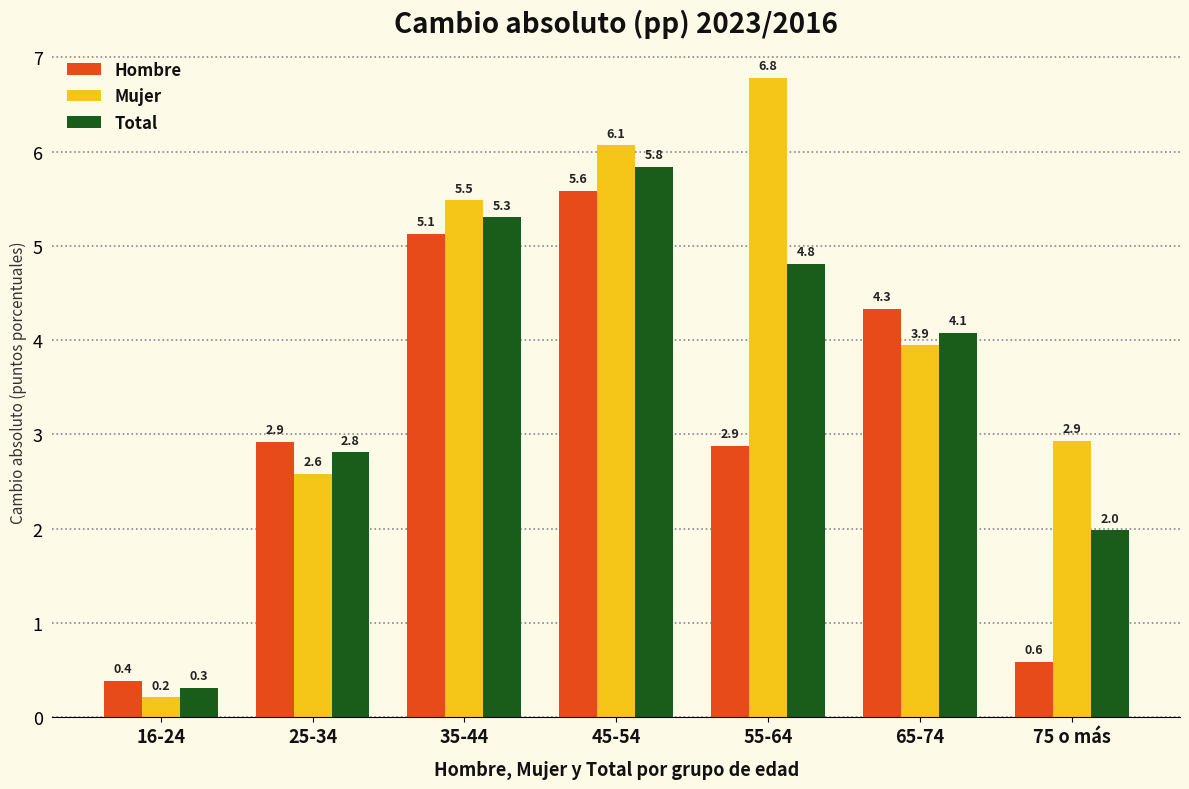

Between 25-34 and 75 o más, which series saw the biggest shift?

Hombre